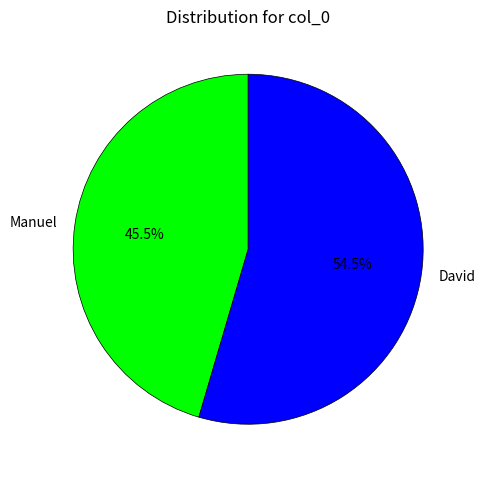

Which slice is the largest?

David